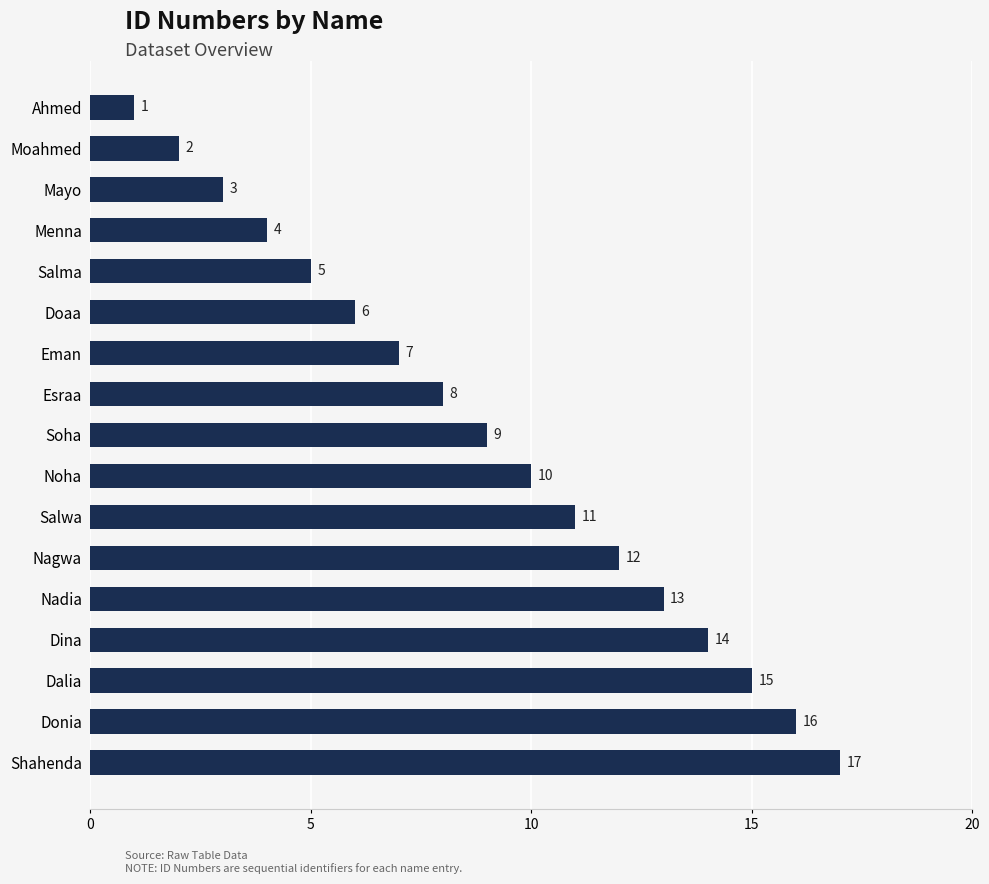

True or false: the data shows 3 at Moahmed.

False